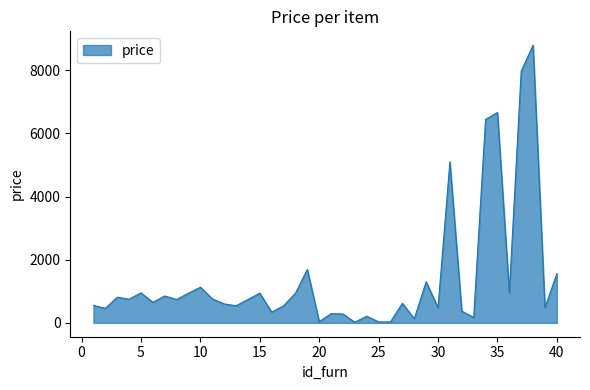

What is the maximum value shown in the chart?

8790